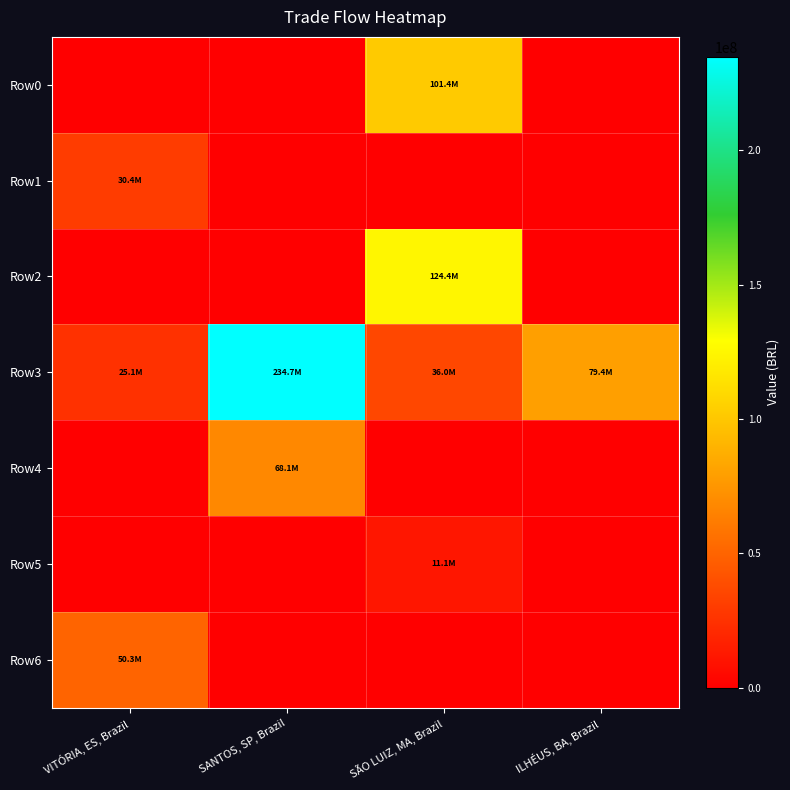

What is the spread (max minus min) of values at SANTOS, SP, Brazil?

234730989.9